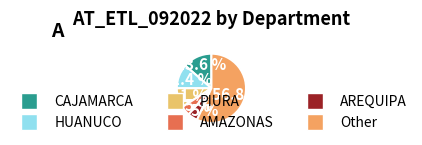

How many slices are in this pie chart?

6